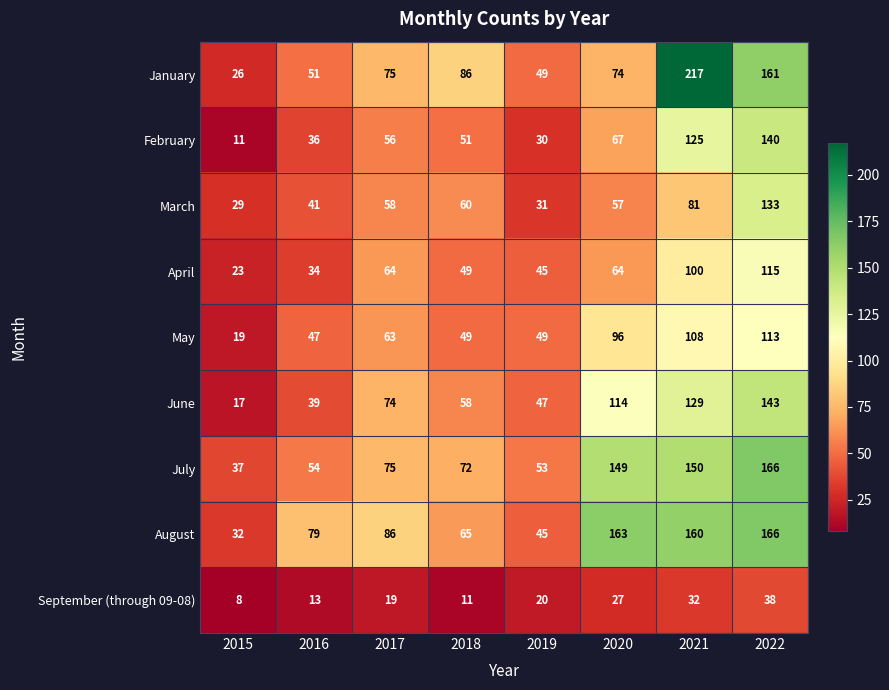

Read the June value at 2020.

114